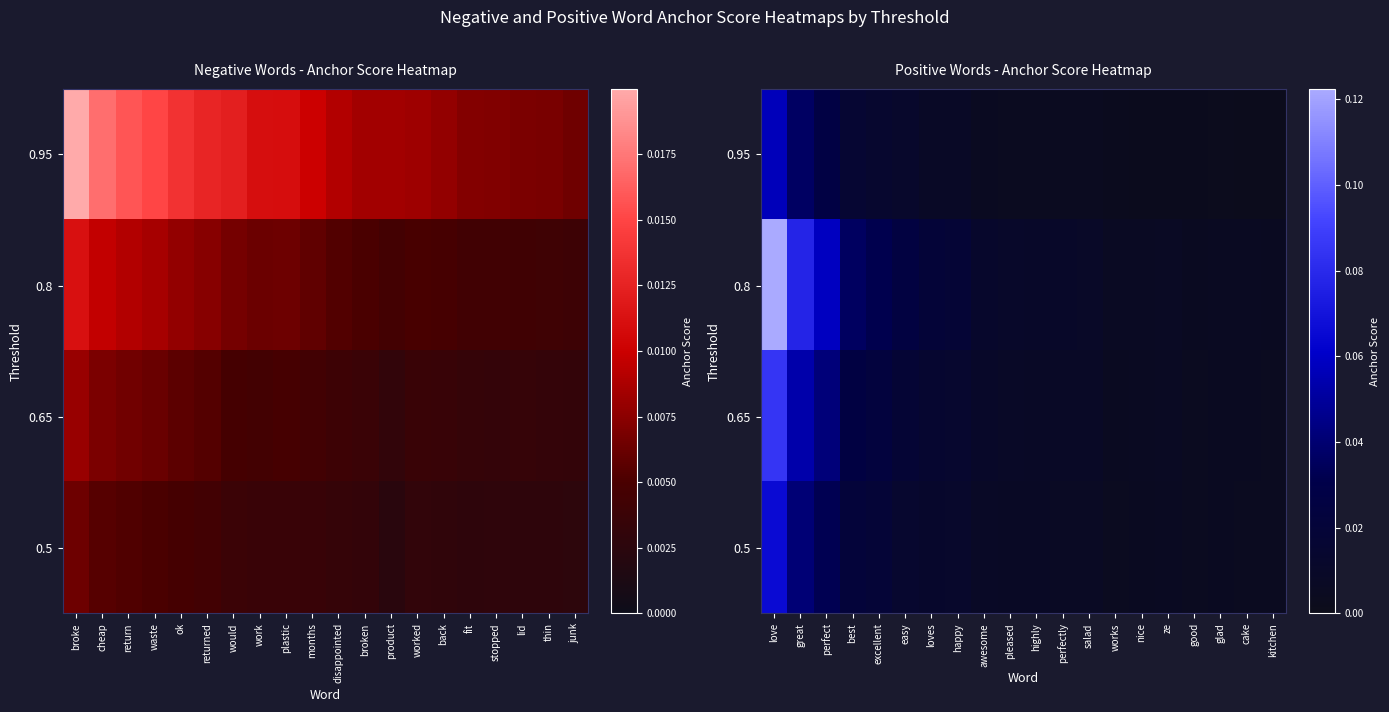

List the series in order of their overall mean, highest first.

0.8, 0.65, 0.5, 0.95